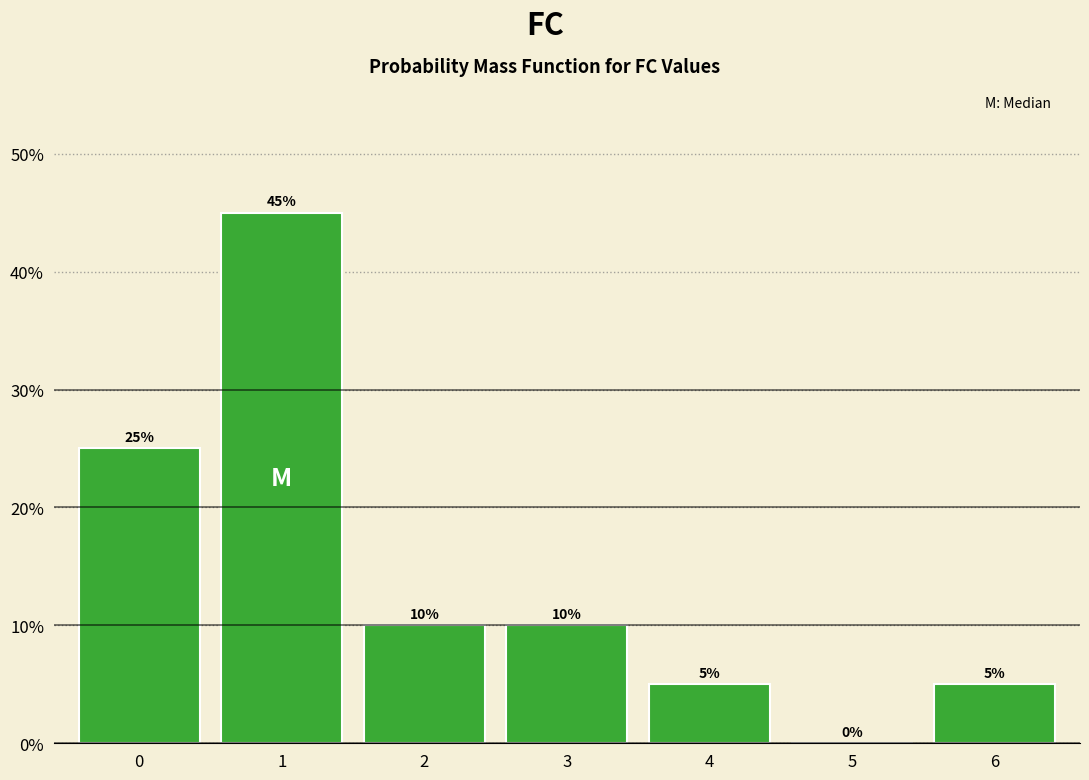

Reading left to right, list all the values displayed in this chart.

0=25	1=45	2=10	3=10	4=5	5=0	6=5